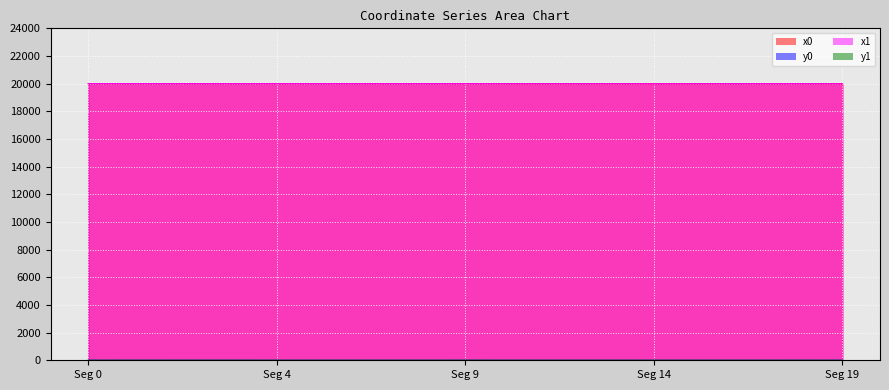

What is the maximum value shown in the chart?

20000.0